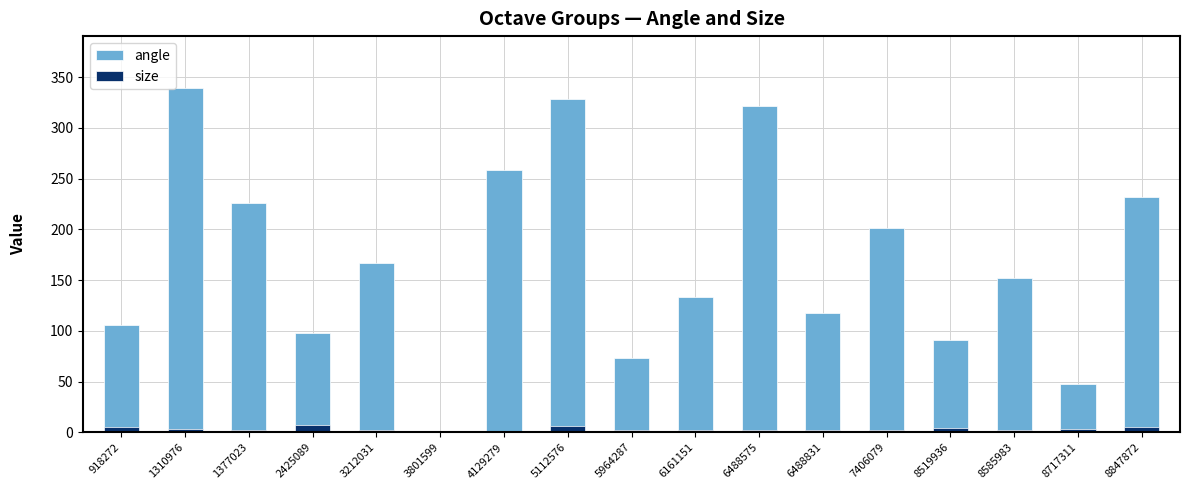

What is the difference between the highest and lowest values at 3212031?

164.9